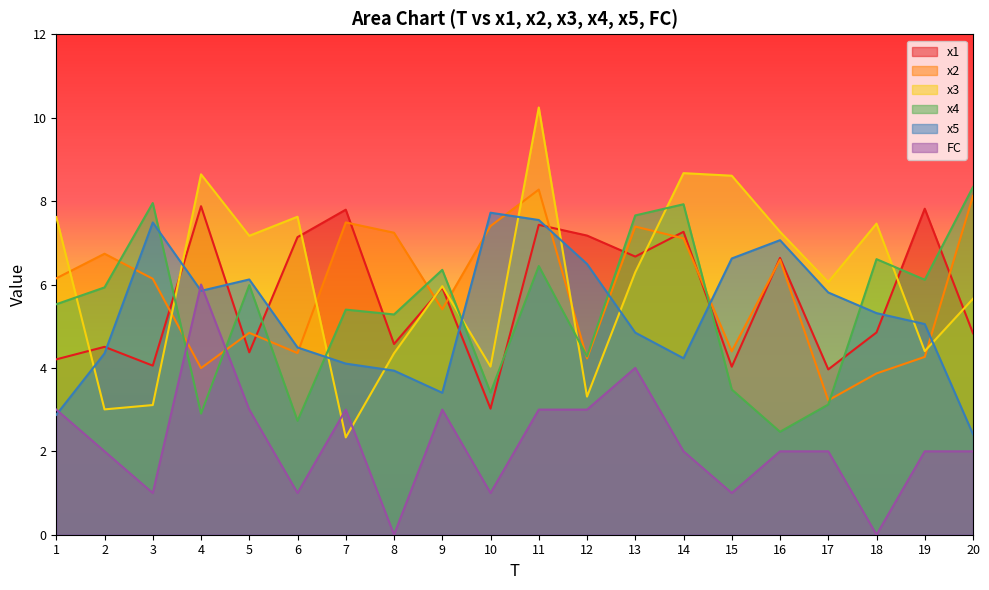

Rank the categories by x1 value from lowest to highest.

10, 17, 15, 3, 1, 5, 2, 8, 20, 18, 9, 16, 13, 6, 12, 14, 11, 7, 19, 4